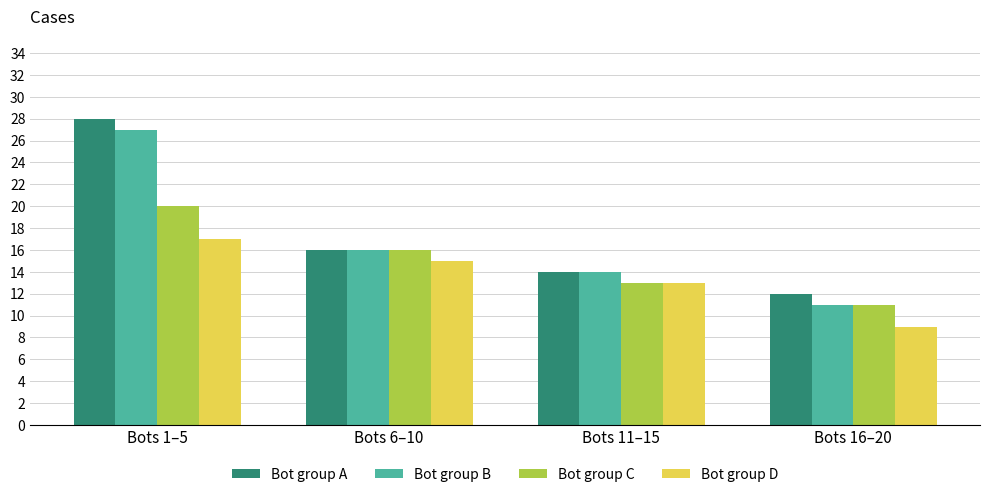

Rank the categories by Bot group C value from lowest to highest.

Bots 16–20, Bots 11–15, Bots 6–10, Bots 1–5